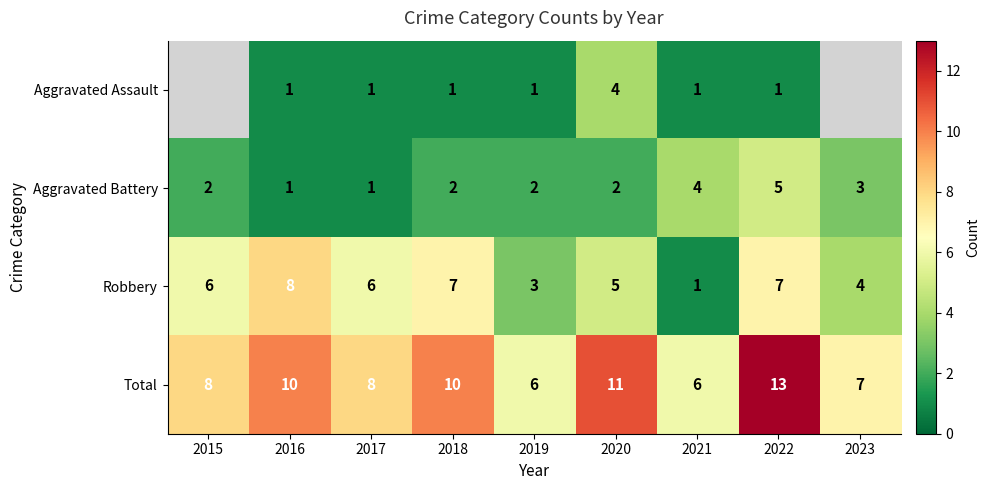

What is the sum of all Robbery values?

47